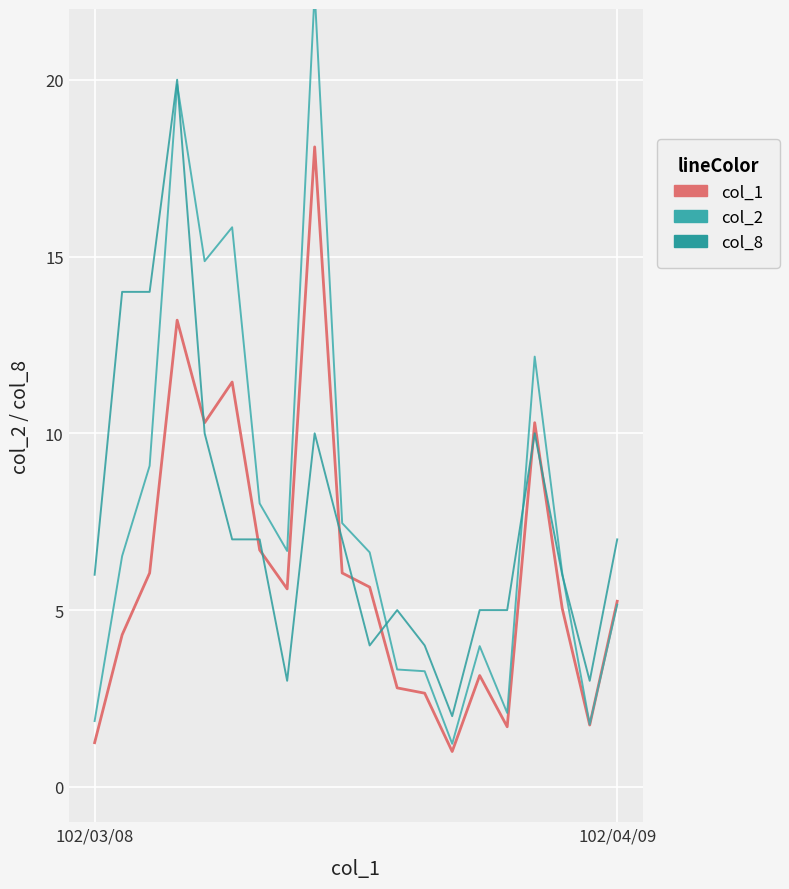

What is the difference between the highest and lowest values at 14?

1.9